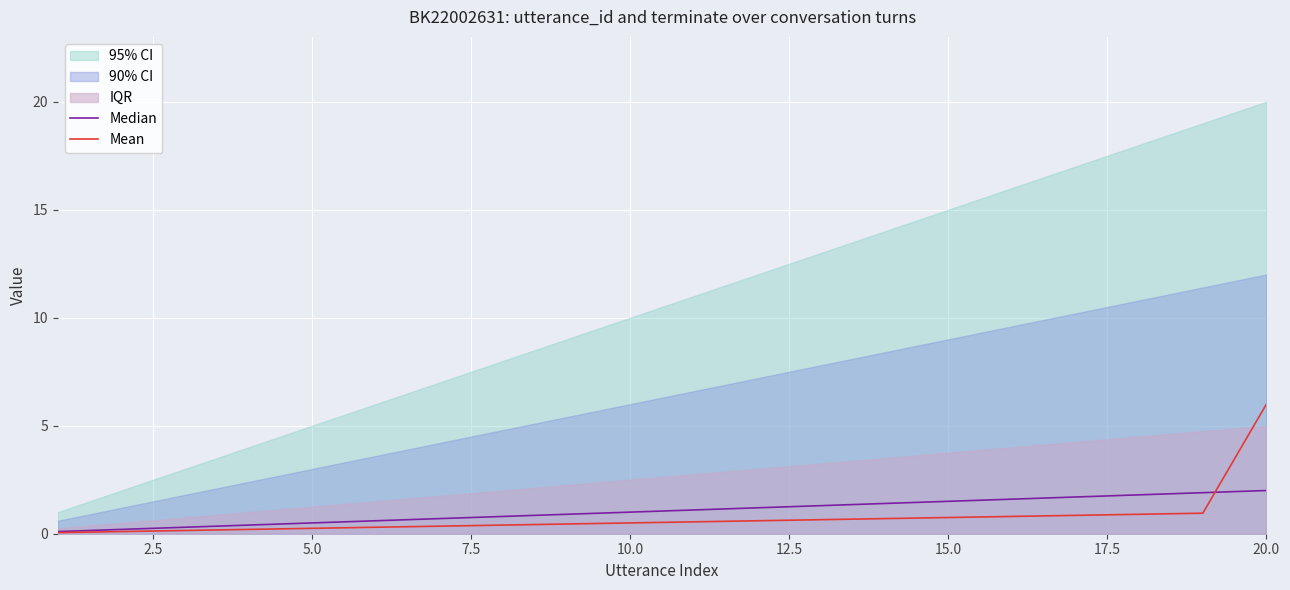

The value of Mean at 20.0 is 3.6. True or false?

False